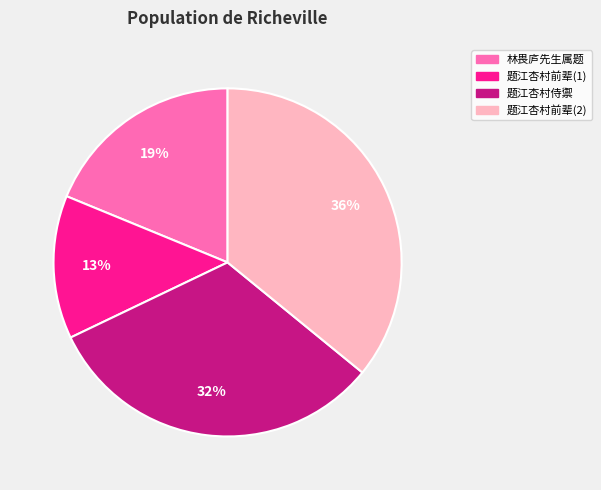

Is there any slice that represents more than half of the pie?

No